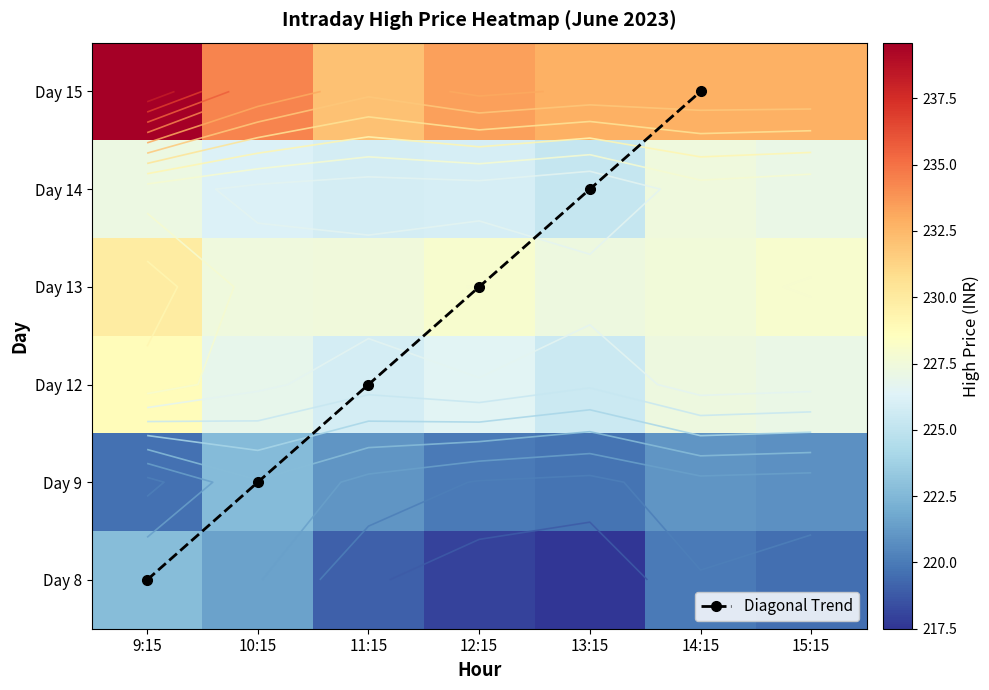

How many categories are shown in the chart?

7